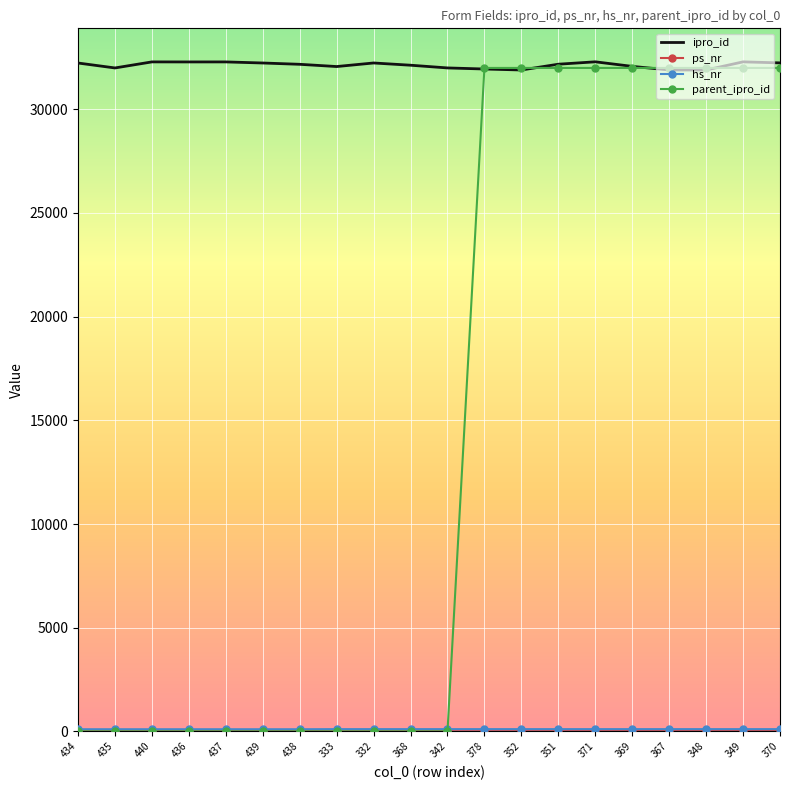

What is the greatest value displayed?

32288